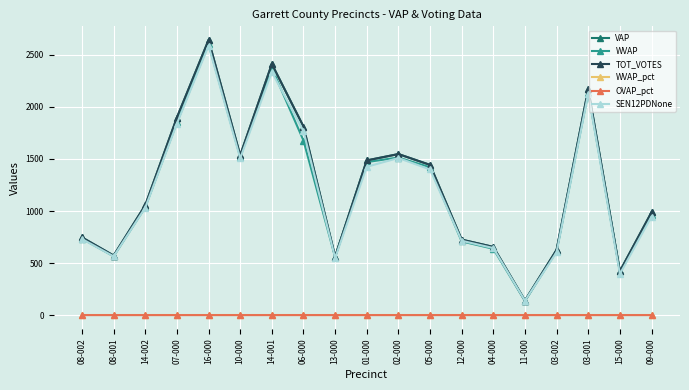

True or false: WVAP_pct and WVAP intersect in this chart.

False